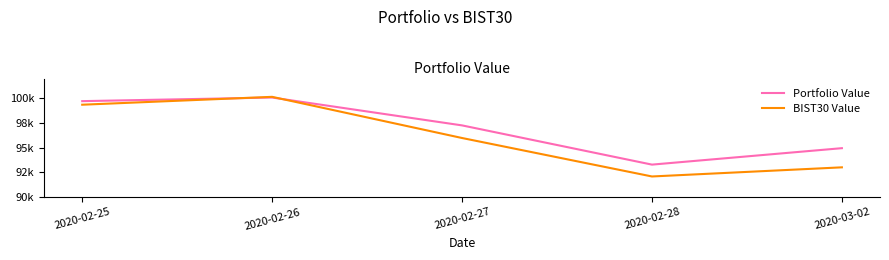

Between 2020-02-28 and 2020-02-25, which is larger?

2020-02-25